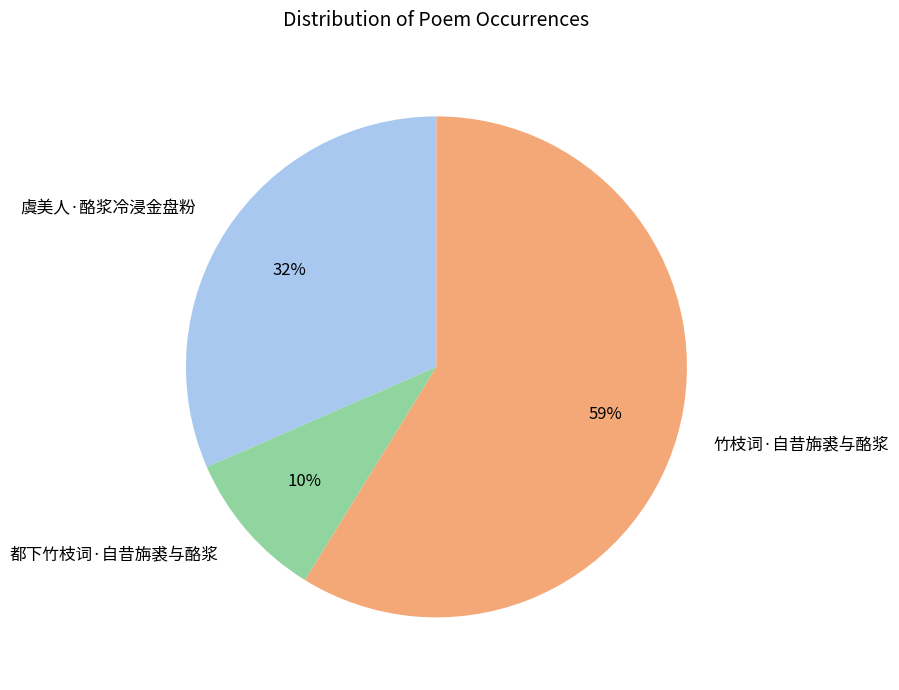

What percentage is the 虞美人·酪浆冷浸金盘粉 slice, to the nearest percent?

32%